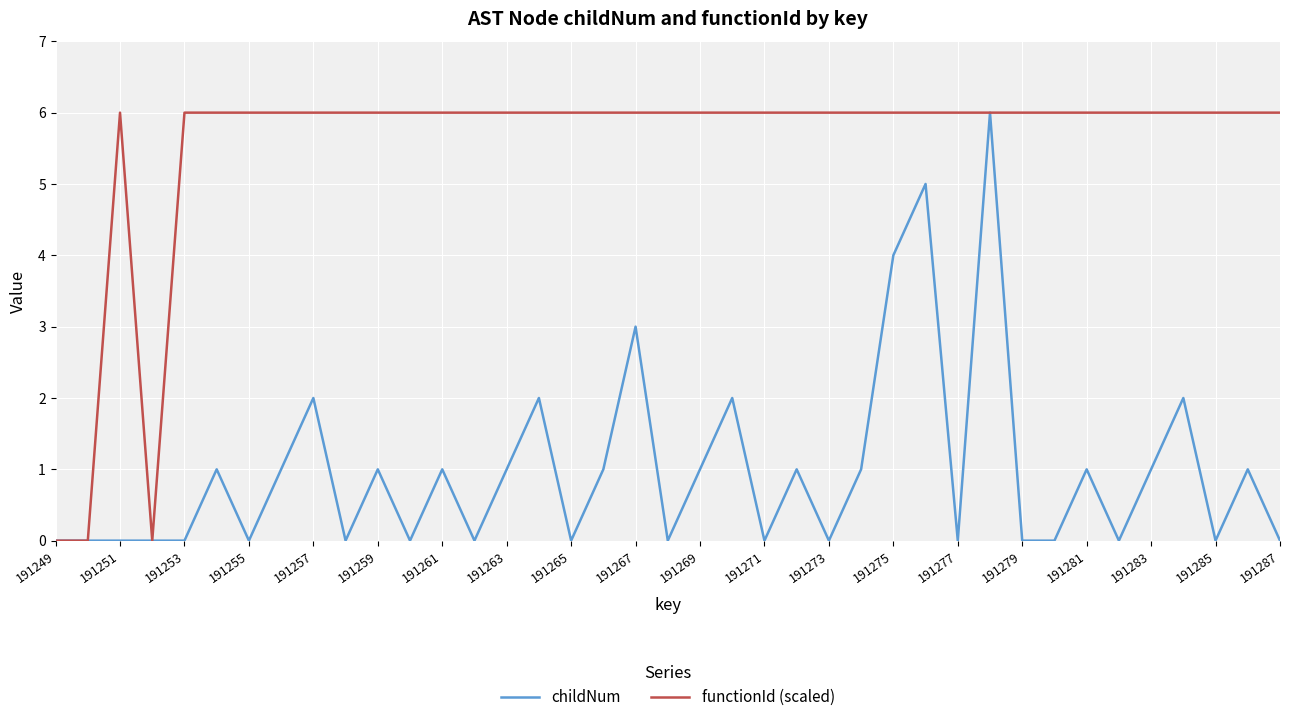

List the series in order of their overall mean, highest first.

functionId (scaled), childNum